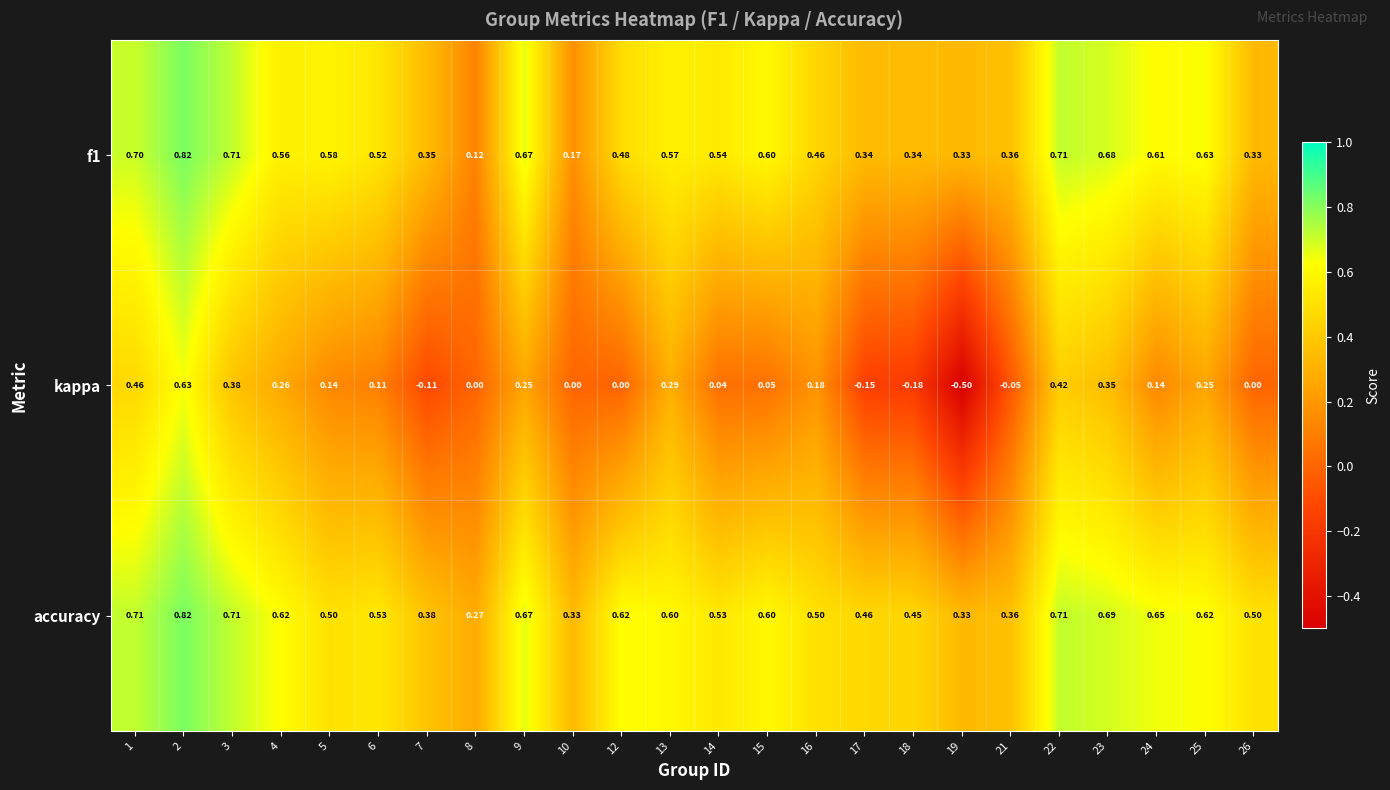

At which category is the sum across all series the highest?

2